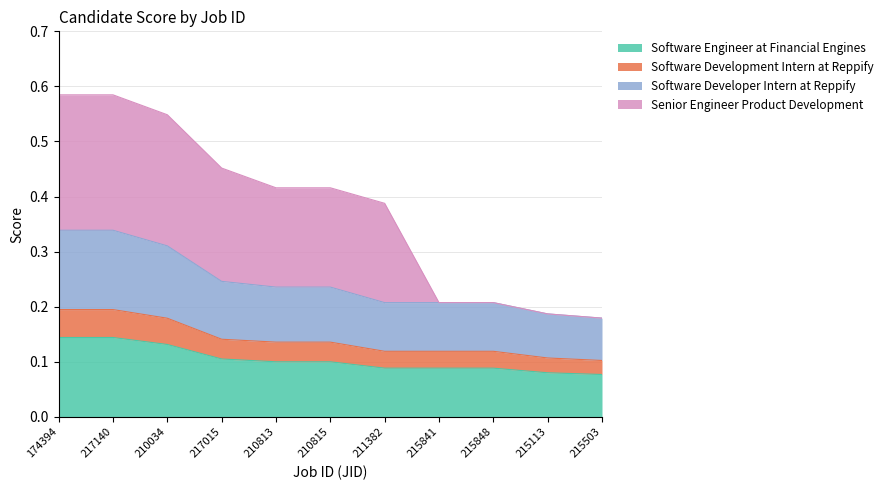

Is it true that Software Developer Intern at Reppify equals 0.2 at 210813?

False